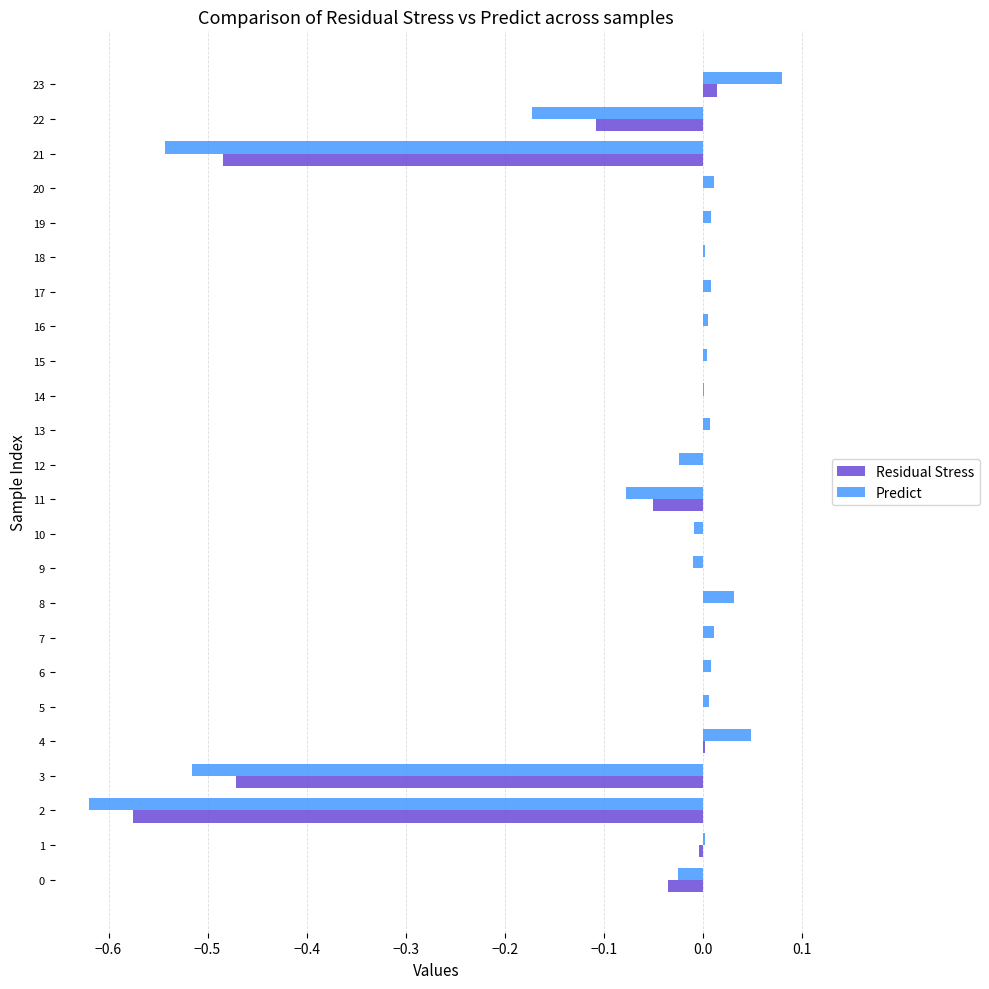

What are all the series names shown in the legend?

Residual Stress, Predict